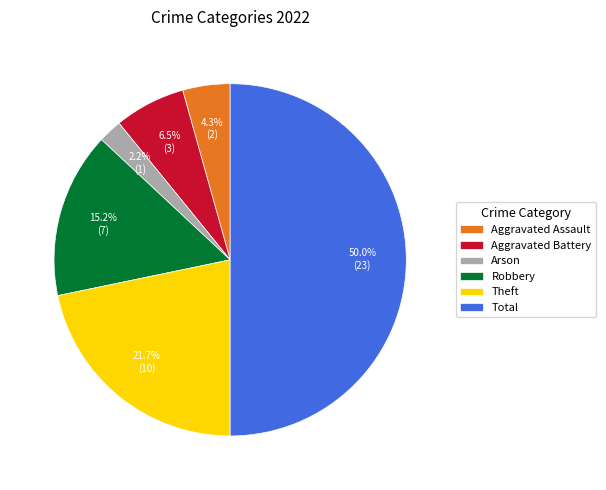

To the nearest percent, what portion does Arson represent?

2%